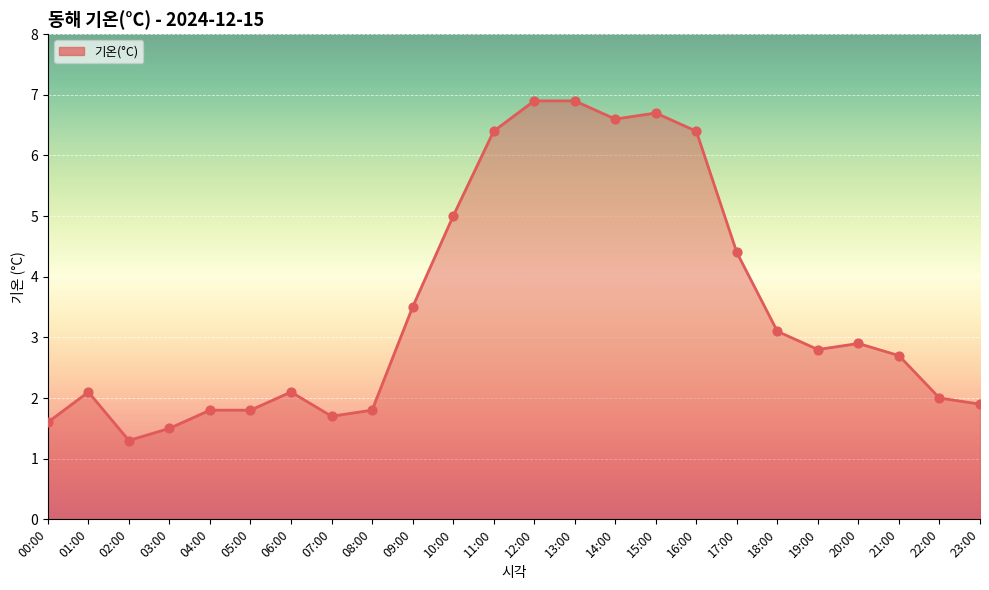

What is the ratio of the value at 12:00 to the value at 04:00?

3.8